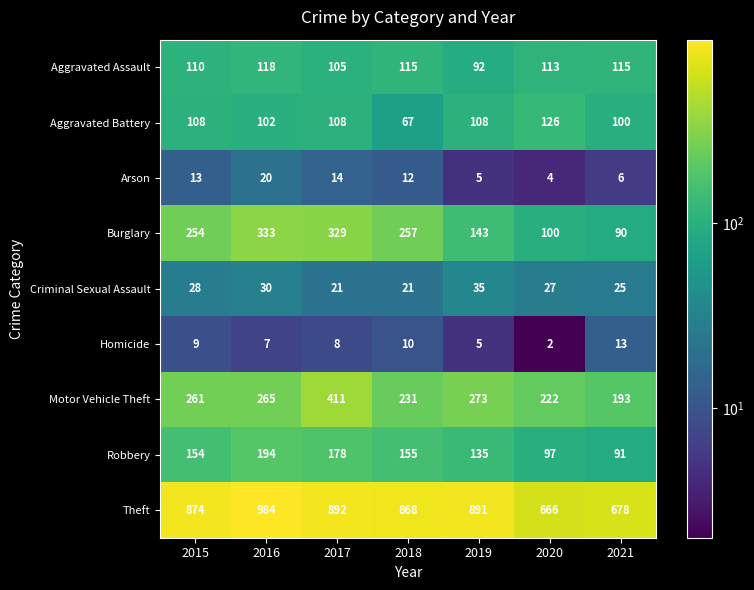

List the series in order of their peak value, highest first.

Theft, Motor Vehicle Theft, Burglary, Robbery, Aggravated Battery, Aggravated Assault, Criminal Sexual Assault, Arson, Homicide